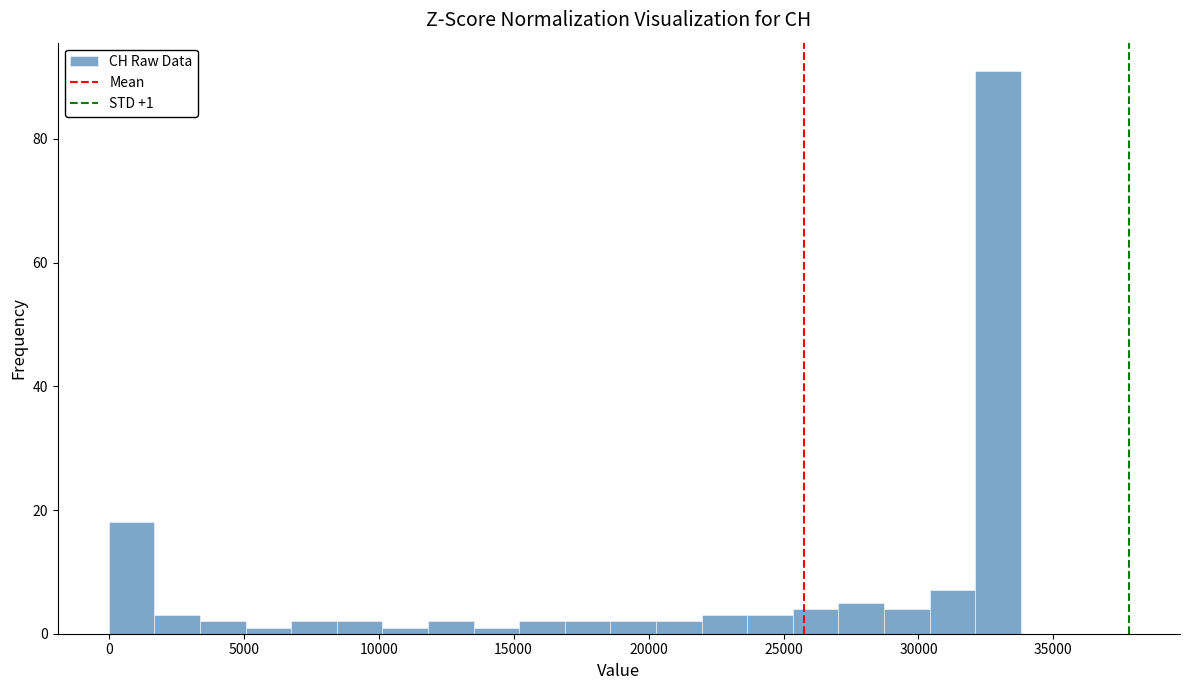

Read against the x-axis, roughly where is the centre of the tallest bar?

33000